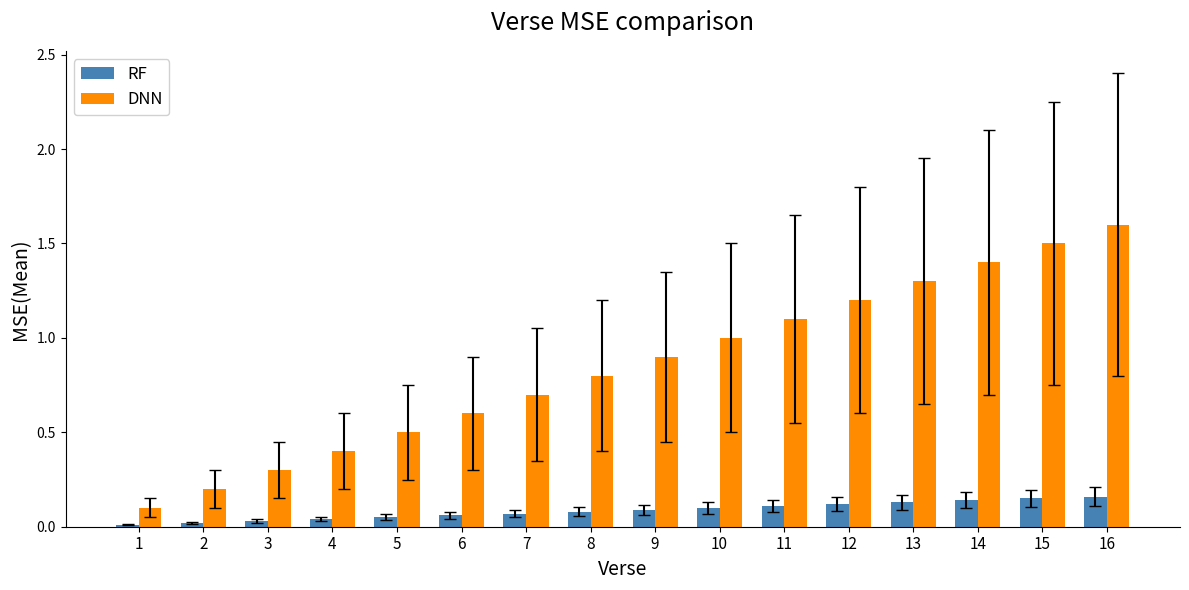

Between 1 and 9, which series saw the biggest shift?

DNN